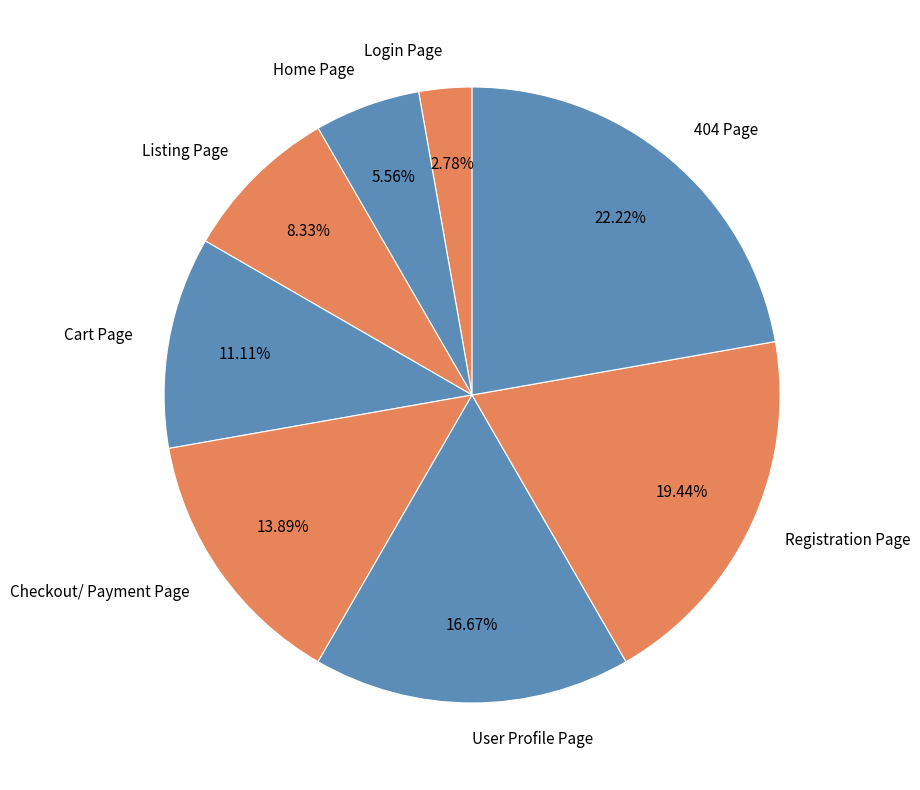

How many slices are in this pie chart?

8